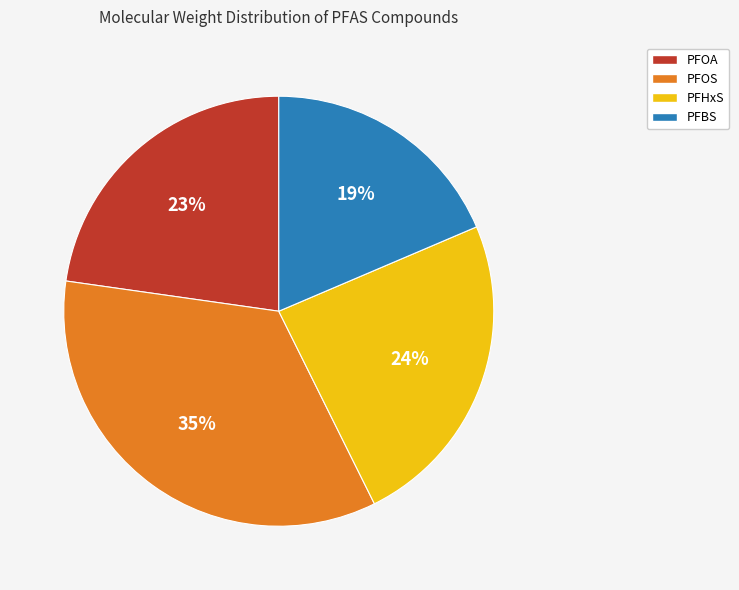

Which has a higher value, PFHxS or PFBS?

PFHxS